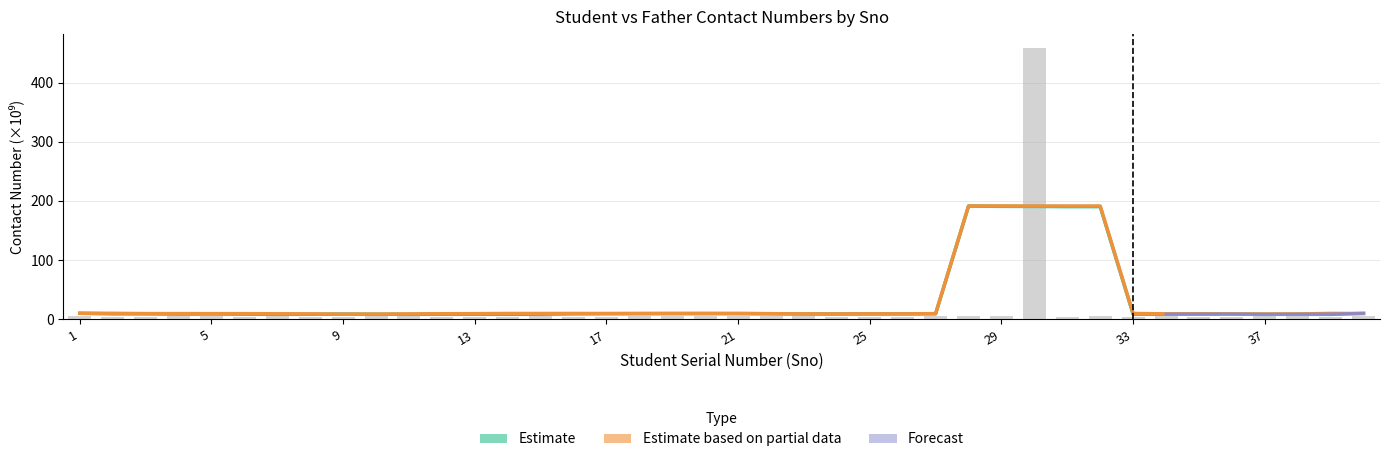

What is the value of the 32nd bar from the left?

4.8